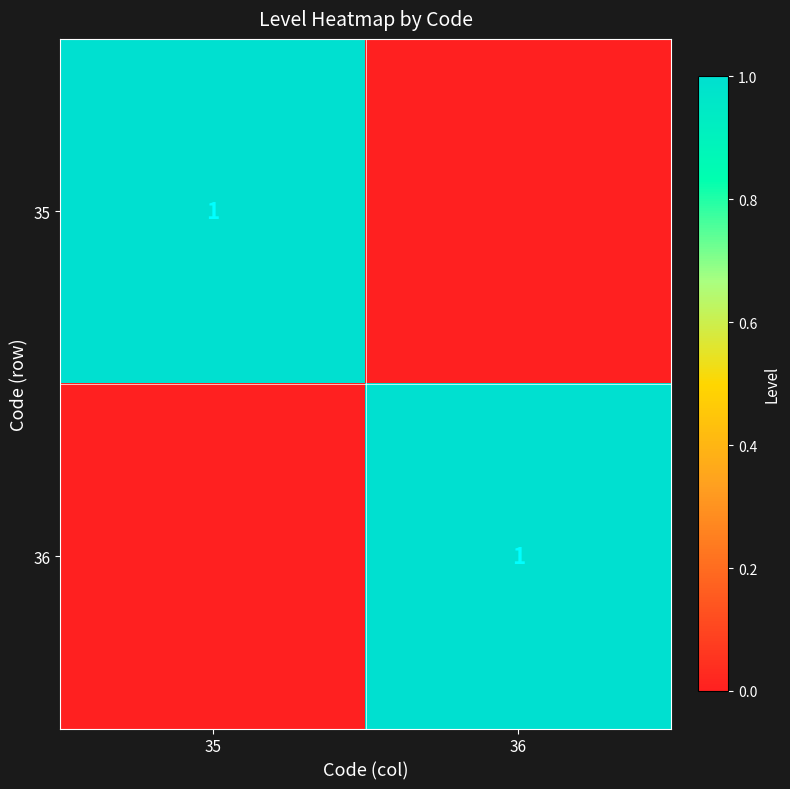

Is it true that 36 equals 1 at 36?

True